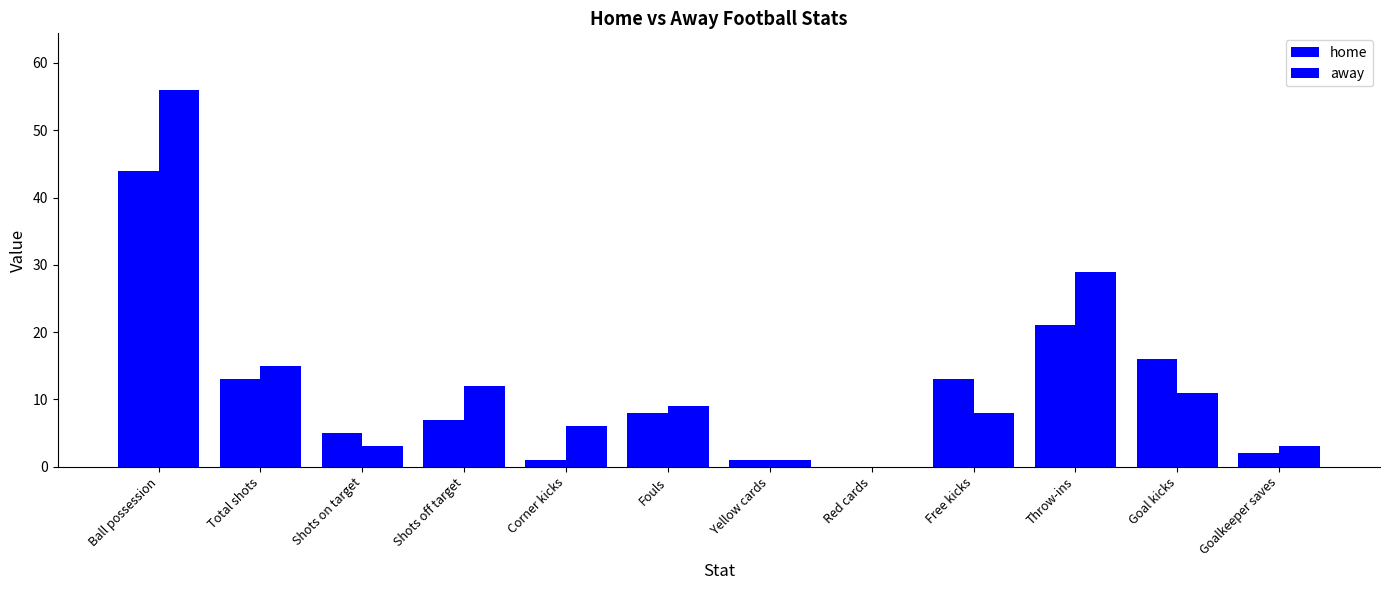

How many positive values does the away series have?

11